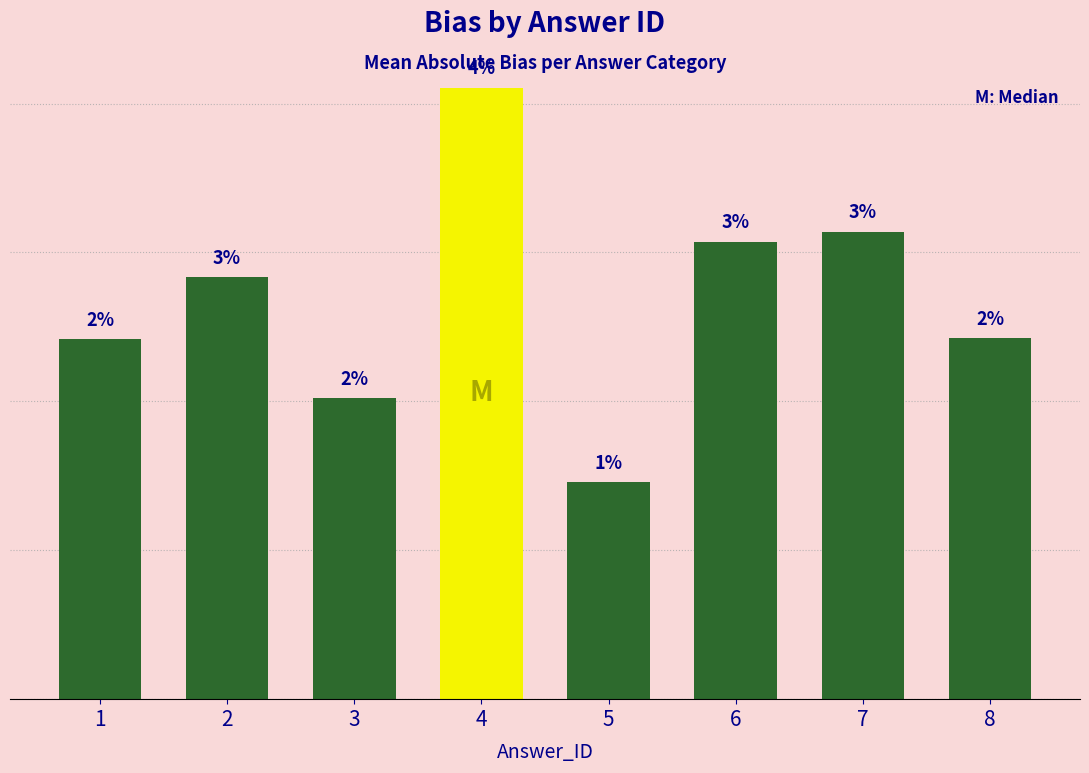

Rank the categories by value from lowest to highest.

5, 3, 1, 8, 2, 6, 7, 4